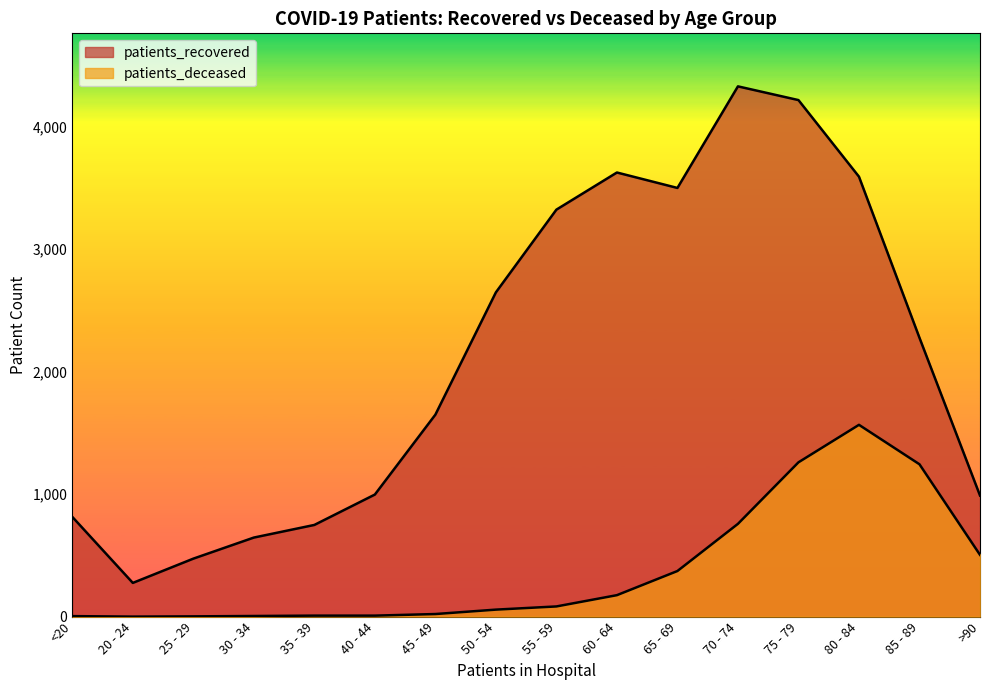

How many categories are shown in the chart?

16